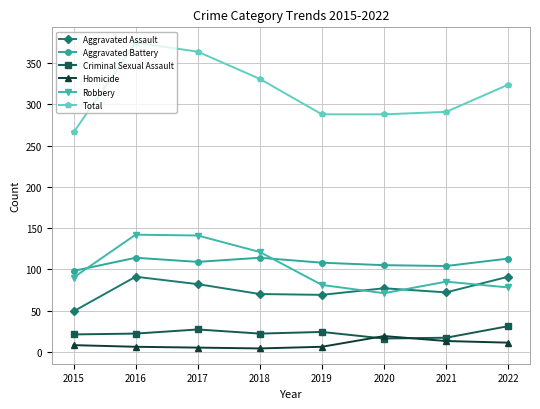

What is the difference between the Criminal Sexual Assault values at 2017 and 2020?

11